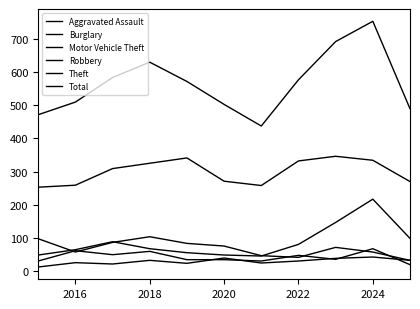

Rank the series by their maximum value, from highest to lowest.

Total, Theft, Motor Vehicle Theft, Burglary, Robbery, Aggravated Assault